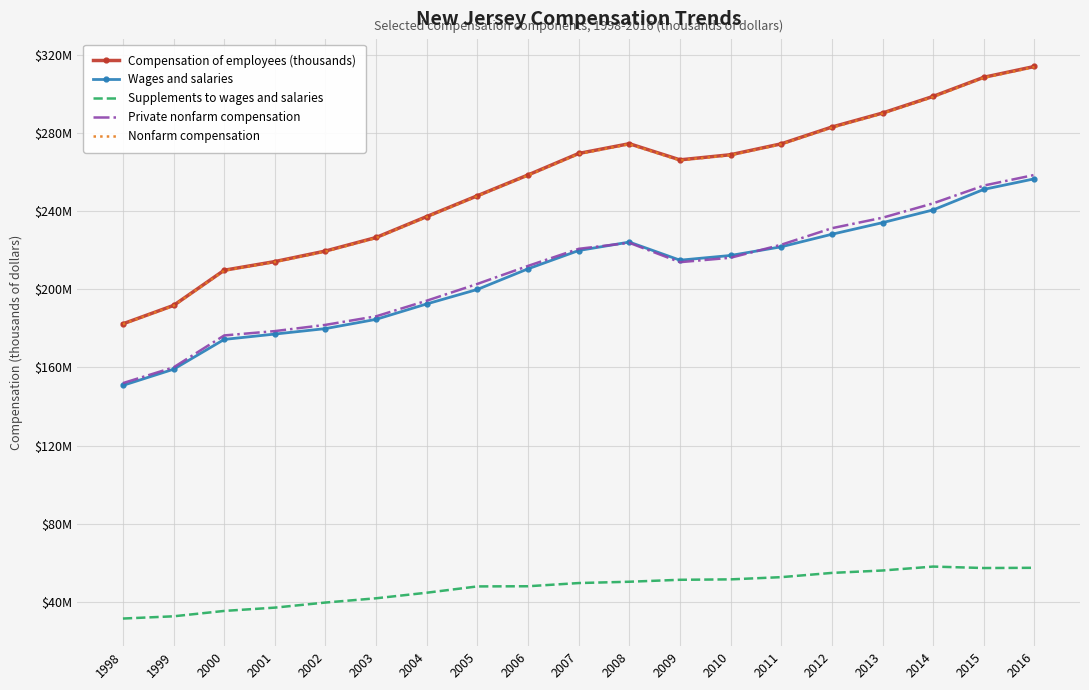

How many lines are shown in the chart?

5